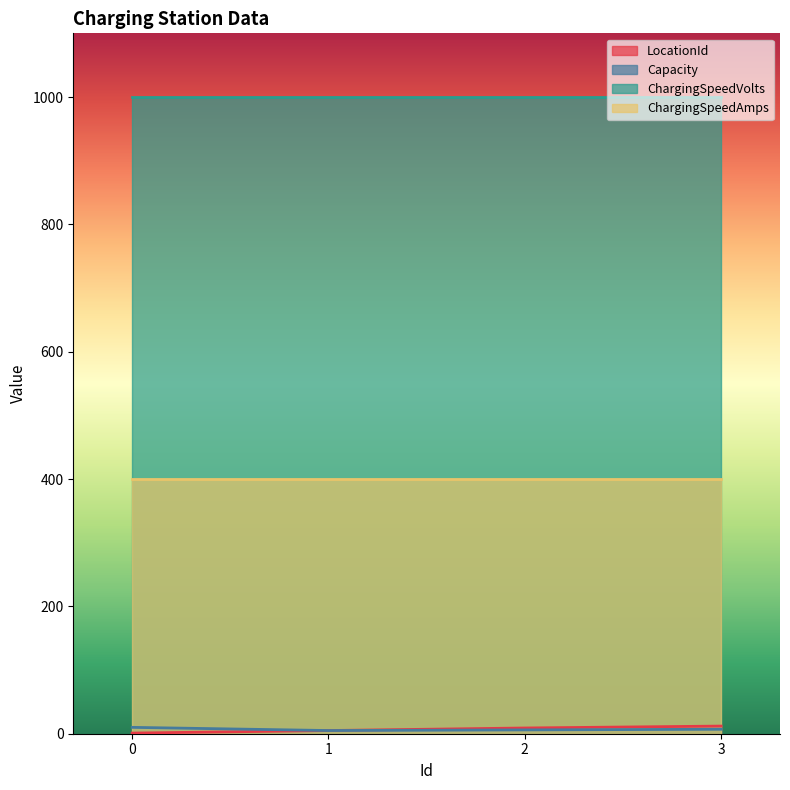

True or false: ChargingSpeedAmps and LocationId intersect in this chart.

False